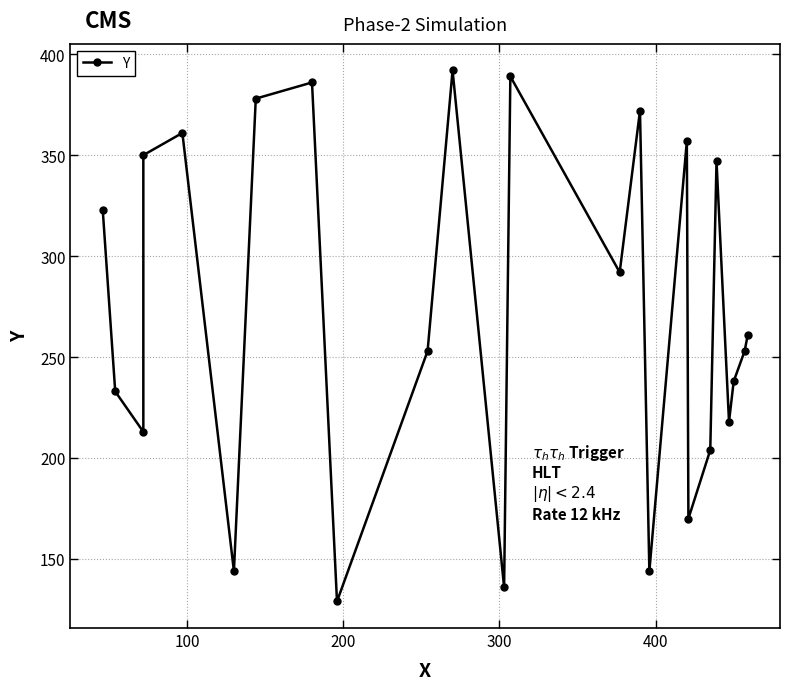

What is the difference between the second highest and minimum values?

260